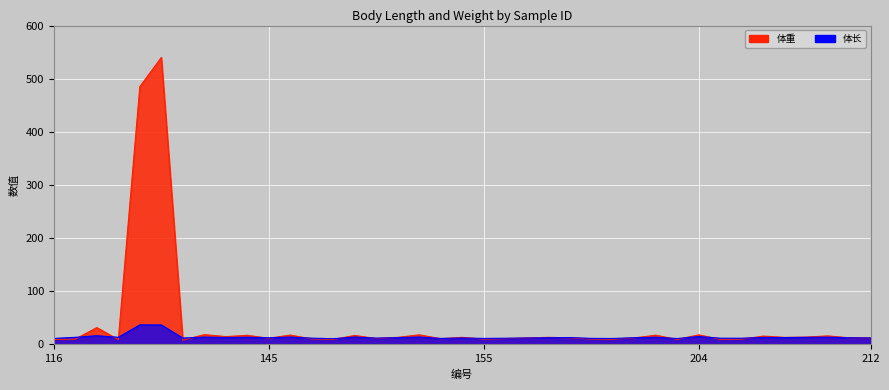

Reading left to right, transcribe all the data shown in this chart.

体重: 116=9.2	117=10.0	118=31.7	119=9.0	133=485.0	137=540.0	139=8.0	140=18.5	141=14.7	142=17.1	145=11.7	146=17.6	147=10.4	148=9.4	149=16.9	150=11.1	151=13.4	152=18.1	153=10.8	154=13.3	155=10.0	157=11.0	158=12.2	196=13.4	197=12.4	198=10.2	199=9.8	200=12.4	201=17.3	203=9.4	204=18.0	205=9.6	206=9.9	207=15.7	208=13.3	209=13.8	210=16.1	211=12.5	212=12.2
体长: 116=11.3	117=13.4	118=16.4	119=13.4	133=36.8	137=36.7	139=12.0	140=13.8	141=13.0	142=13.5	145=12.6	146=13.8	147=11.8	148=10.8	149=13.9	150=11.9	151=12.8	152=13.9	153=11.3	154=12.1	155=11.3	157=11.7	158=12.1	196=12.6	197=12.9	198=11.4	199=11.2	200=12.6	201=13.5	203=11.1	204=14.9	205=11.7	206=11.7	207=13.2	208=12.9	209=13.3	210=13.6	211=12.6	212=12.2